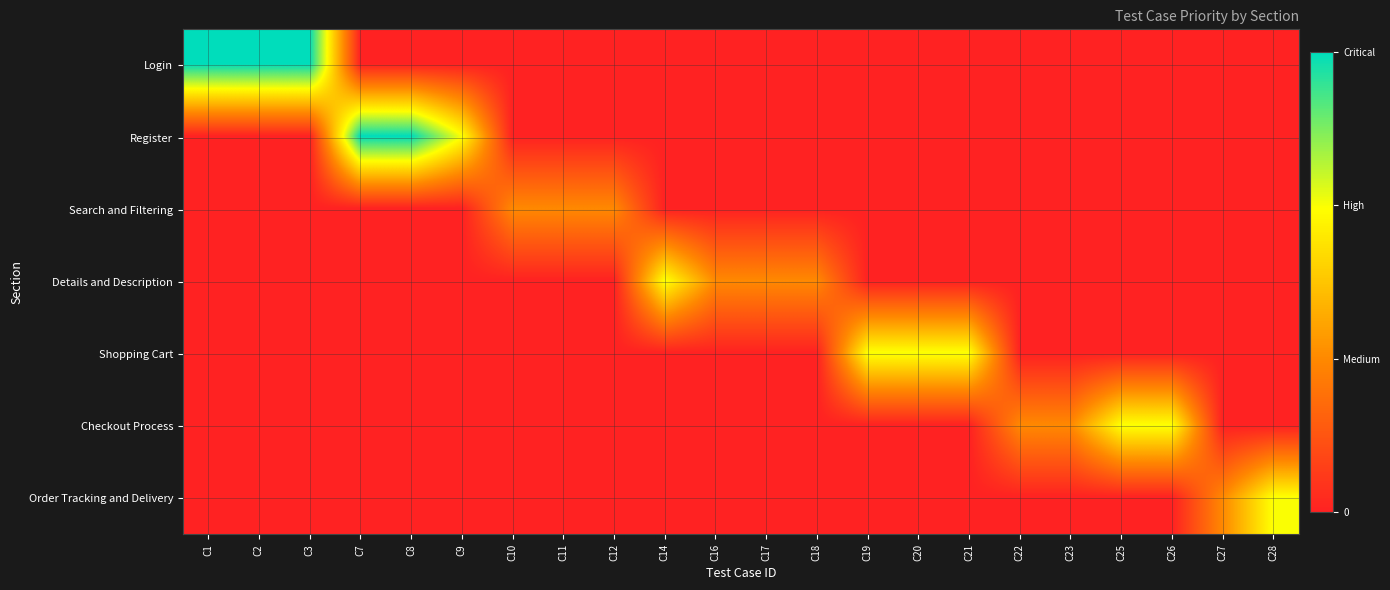

Reading left to right, extract all data points from this chart.

Login: C1=3	C2=3	C3=3	C7=0	C8=0	C9=0	C10=0	C11=0	C12=0	C14=0	C16=0	C17=0	C18=0	C19=0	C20=0	C21=0	C22=0	C23=0	C25=0	C26=0	C27=0	C28=0
Register: C1=0	C2=0	C3=0	C7=3	C8=3	C9=2	C10=0	C11=0	C12=0	C14=0	C16=0	C17=0	C18=0	C19=0	C20=0	C21=0	C22=0	C23=0	C25=0	C26=0	C27=0	C28=0
Search and Filtering: C1=0	C2=0	C3=0	C7=0	C8=0	C9=0	C10=1	C11=1	C12=1	C14=0	C16=0	C17=0	C18=0	C19=0	C20=0	C21=0	C22=0	C23=0	C25=0	C26=0	C27=0	C28=0
Details and Description: C1=0	C2=0	C3=0	C7=0	C8=0	C9=0	C10=0	C11=0	C12=0	C14=2	C16=1	C17=1	C18=1	C19=0	C20=0	C21=0	C22=0	C23=0	C25=0	C26=0	C27=0	C28=0
Shopping Cart: C1=0	C2=0	C3=0	C7=0	C8=0	C9=0	C10=0	C11=0	C12=0	C14=0	C16=0	C17=0	C18=0	C19=2	C20=2	C21=2	C22=0	C23=0	C25=0	C26=0	C27=0	C28=0
Checkout Process: C1=0	C2=0	C3=0	C7=0	C8=0	C9=0	C10=0	C11=0	C12=0	C14=0	C16=0	C17=0	C18=0	C19=0	C20=0	C21=0	C22=1	C23=1	C25=2	C26=2	C27=0	C28=0
Order Tracking and Delivery: C1=0	C2=0	C3=0	C7=0	C8=0	C9=0	C10=0	C11=0	C12=0	C14=0	C16=0	C17=0	C18=0	C19=0	C20=0	C21=0	C22=0	C23=0	C25=0	C26=0	C27=1	C28=2